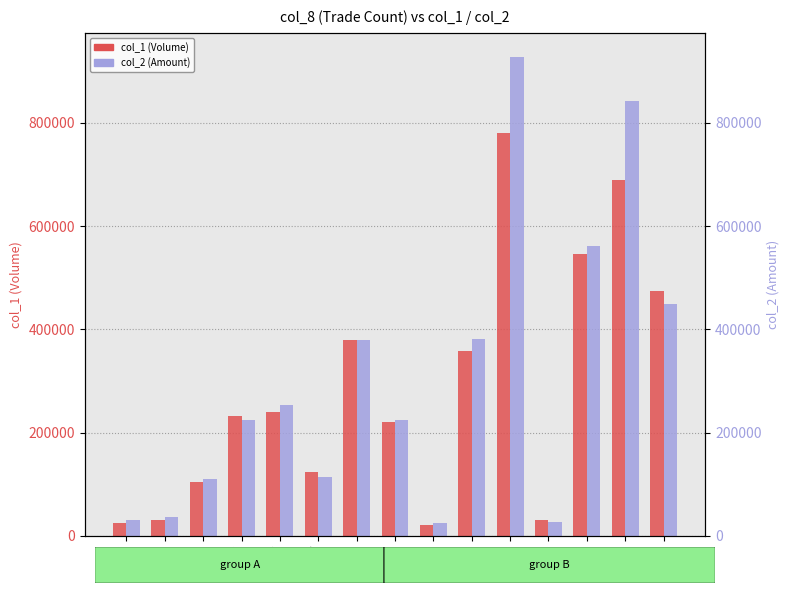

True or false: col_2 (Amount) has a value of 9851 at 10.

False